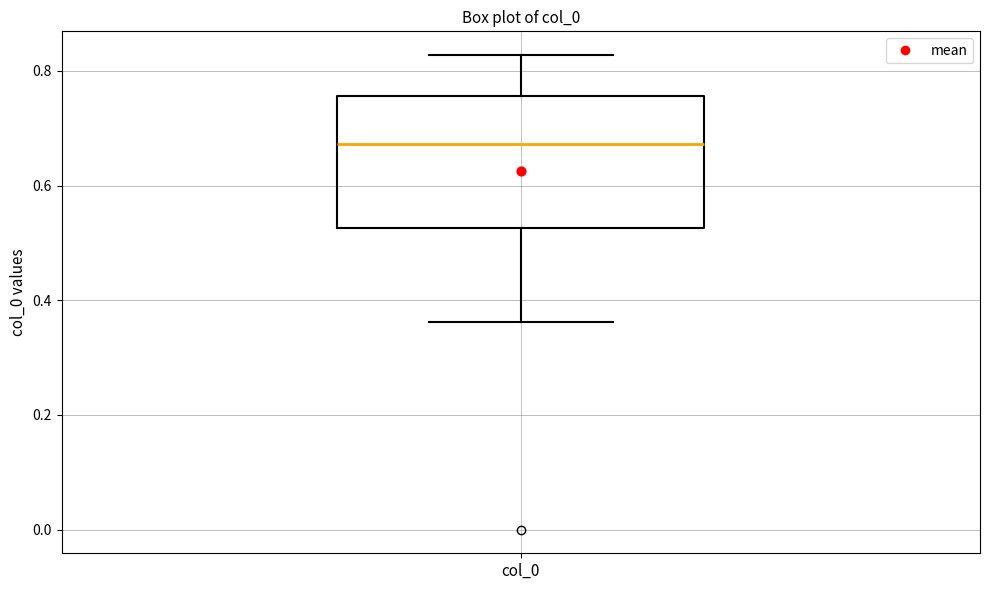

Where does the median line of the box for col_0 sit on the y-axis? The values are not printed on the chart, so give them approximately, as read against the axis.

0.68